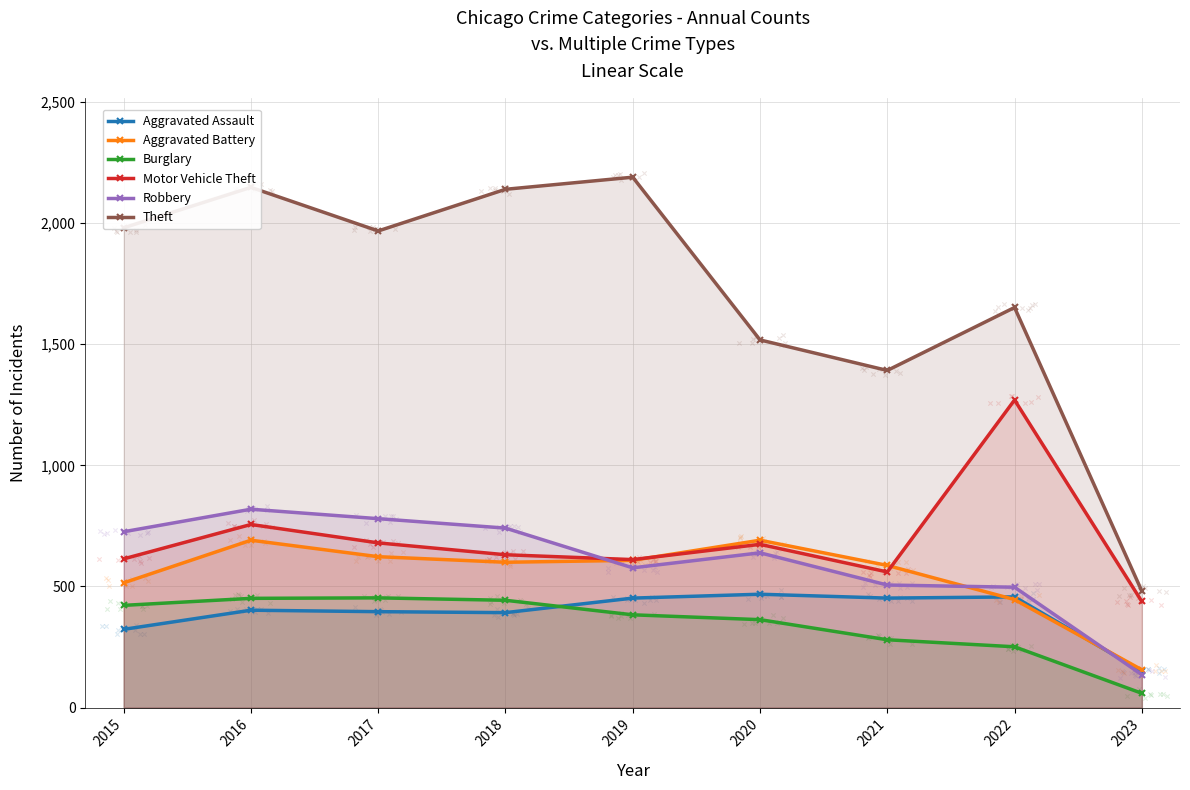

Is the value of Aggravated Battery at 2022 greater than the value of Motor Vehicle Theft at 2021?

No